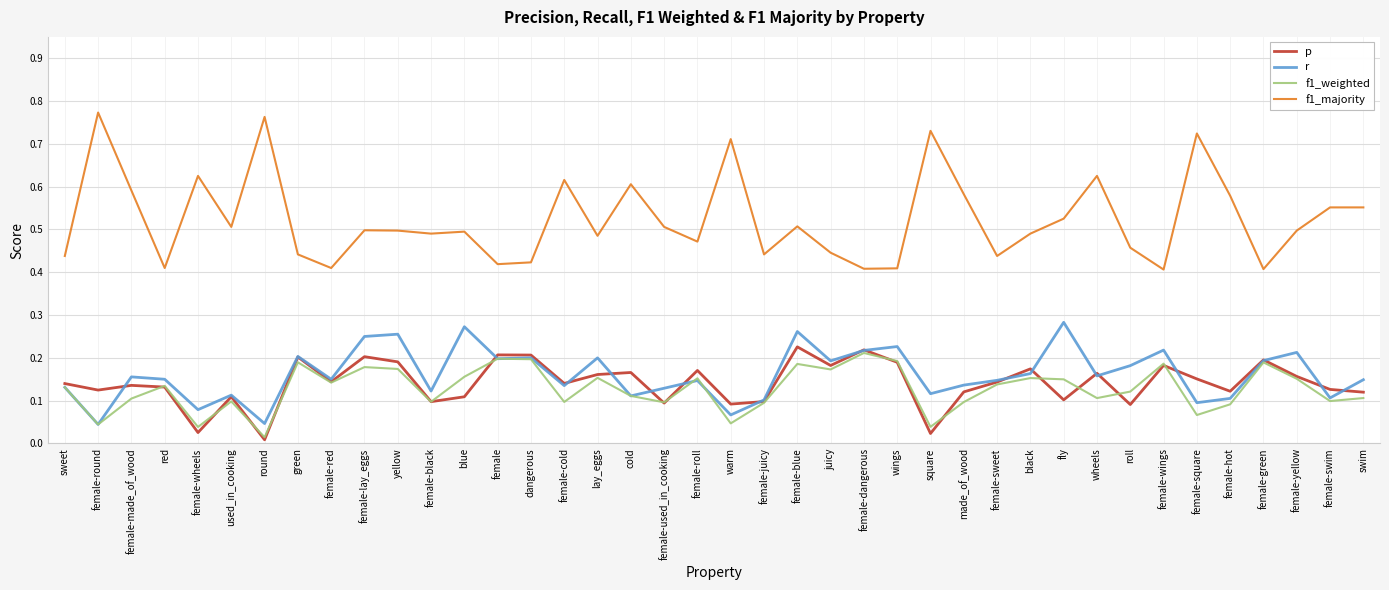

How many interior local peaks does the f1_weighted series have?

12